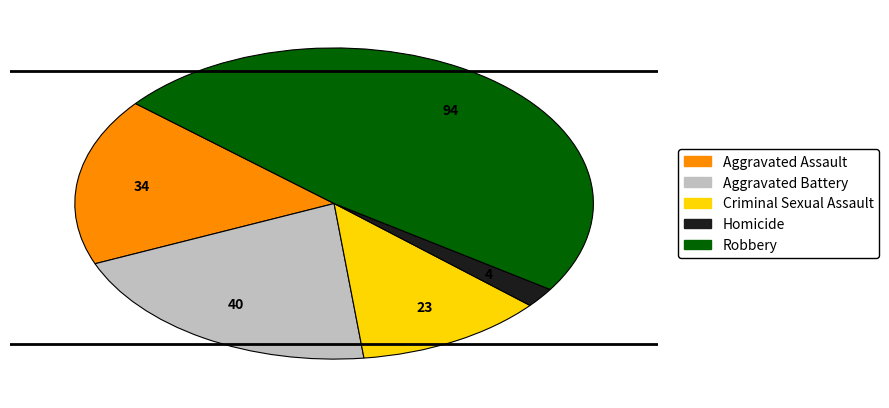

Is there a majority slice in this chart?

No